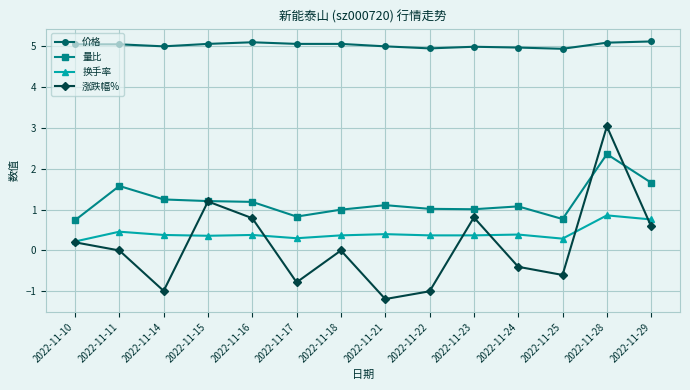

What is the total value across all series at 2022-11-23?

7.2